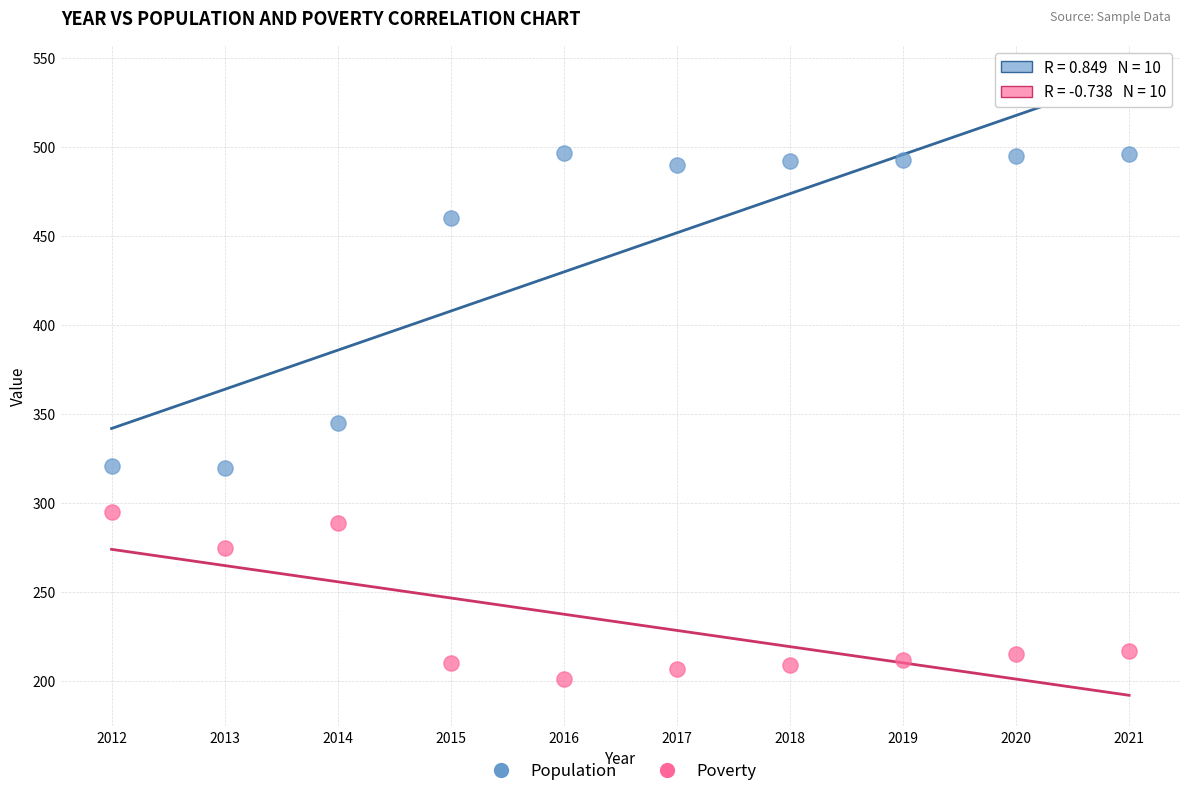

In the Poverty series, what Y value is closest to 248?

275